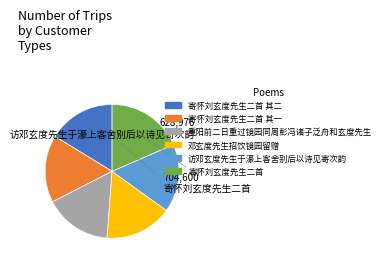

Does any single category account for the majority?

No